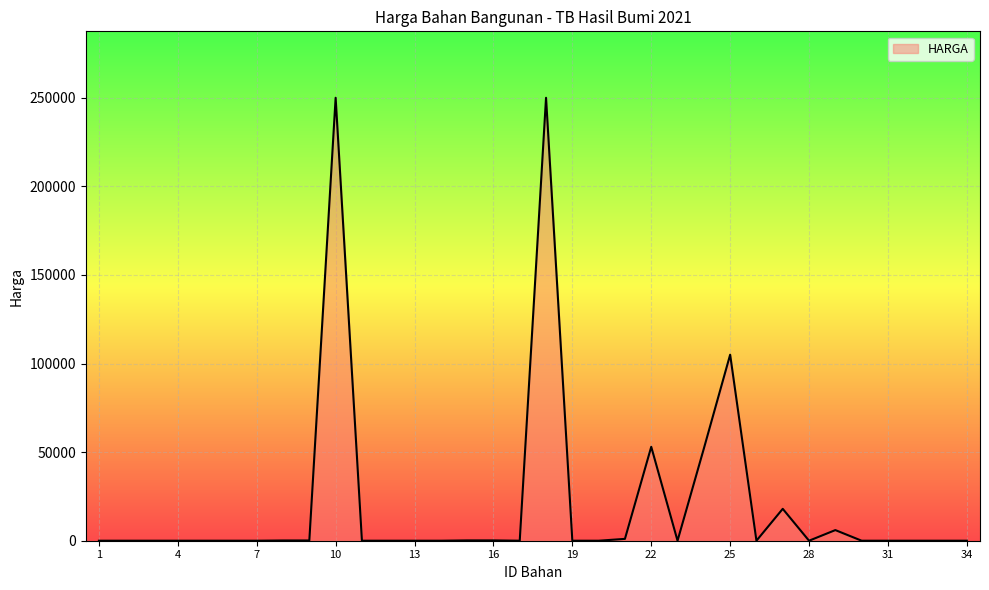

What is the greatest value displayed?

250000